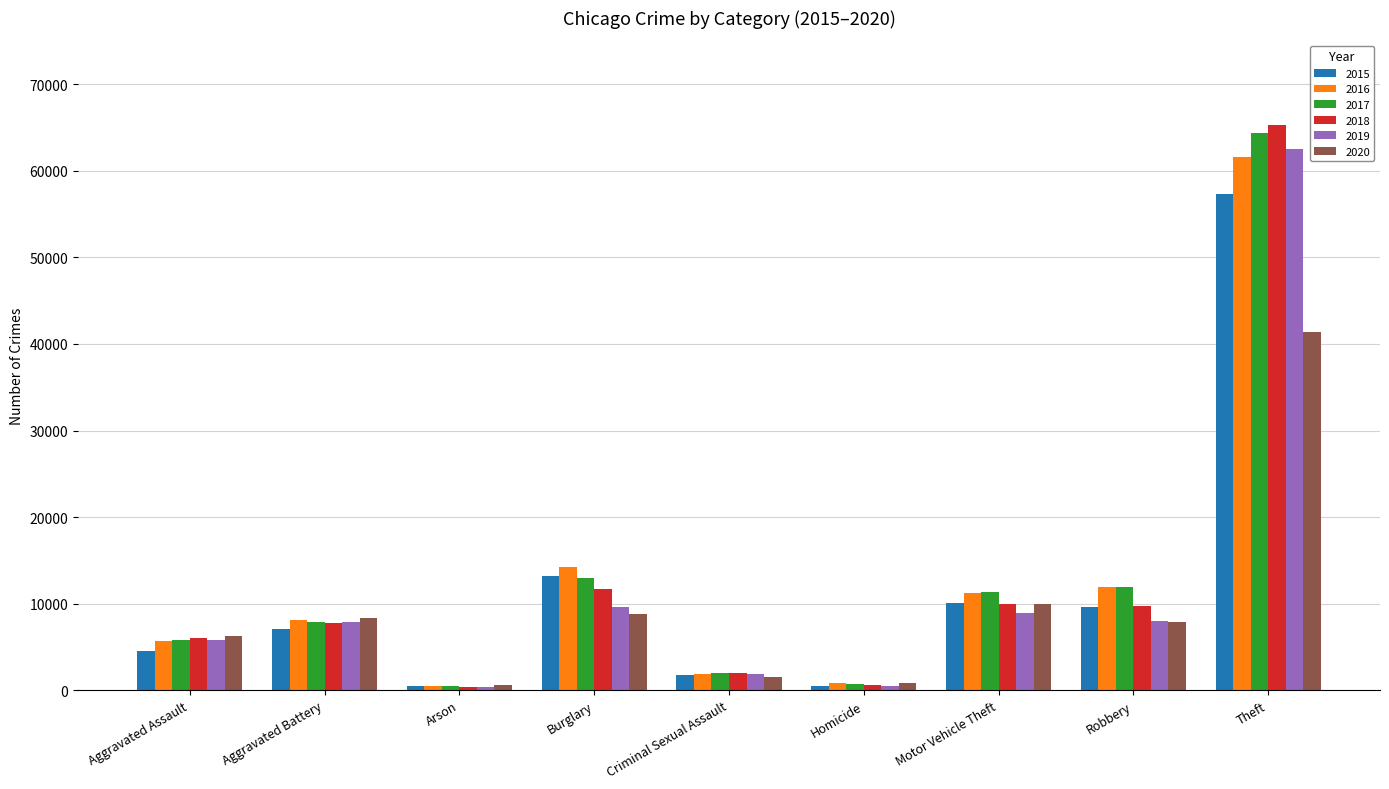

What is the value of the 2020 bar at the 2nd from the left?

8320